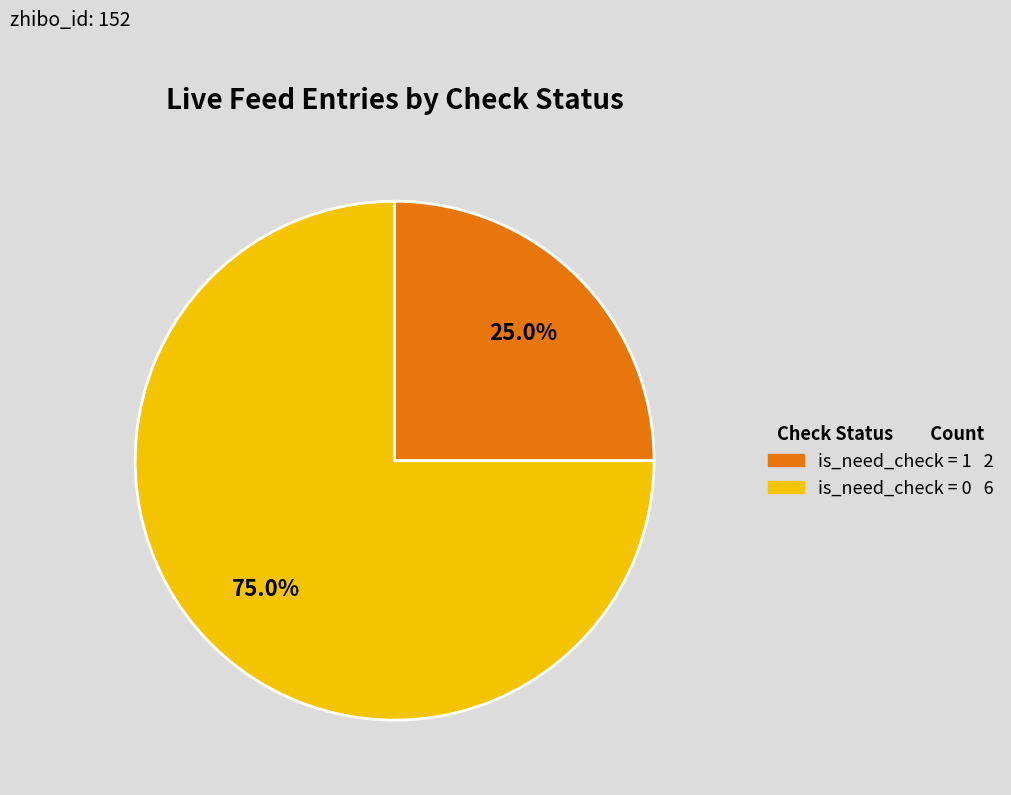

How many slices are in this pie chart?

2